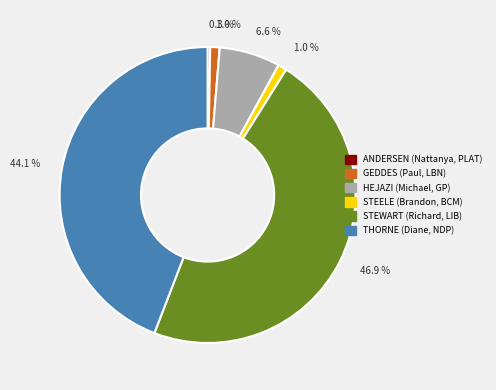

To the nearest percent, what is the average slice percentage?

17%